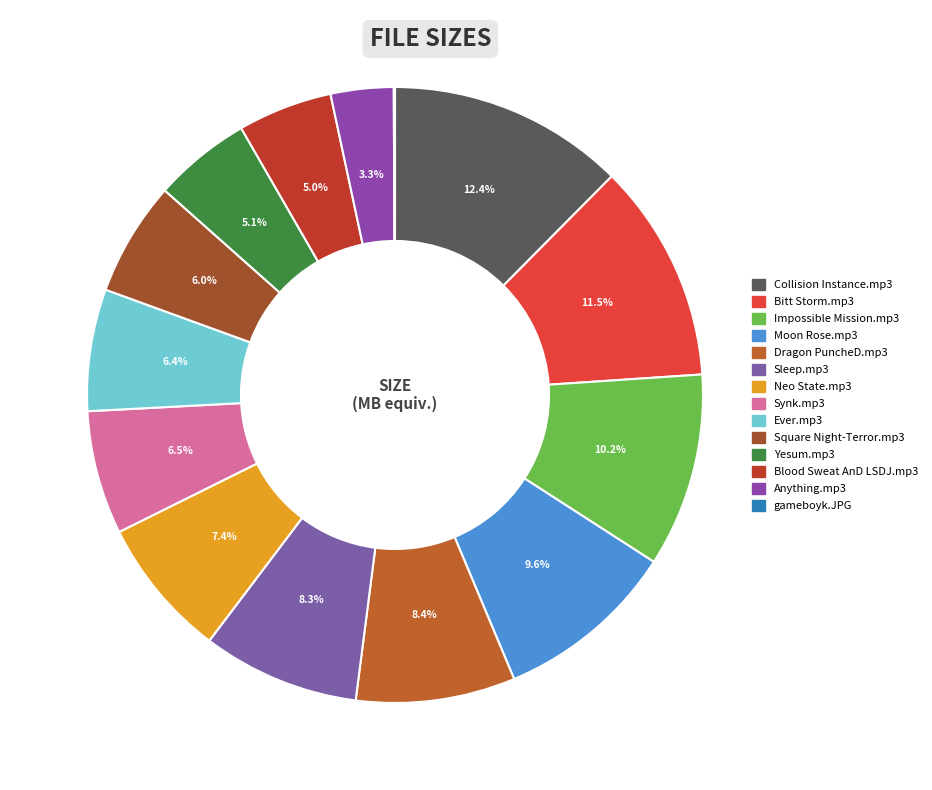

Is it true that Ever.mp3 is 1% of the pie?

False